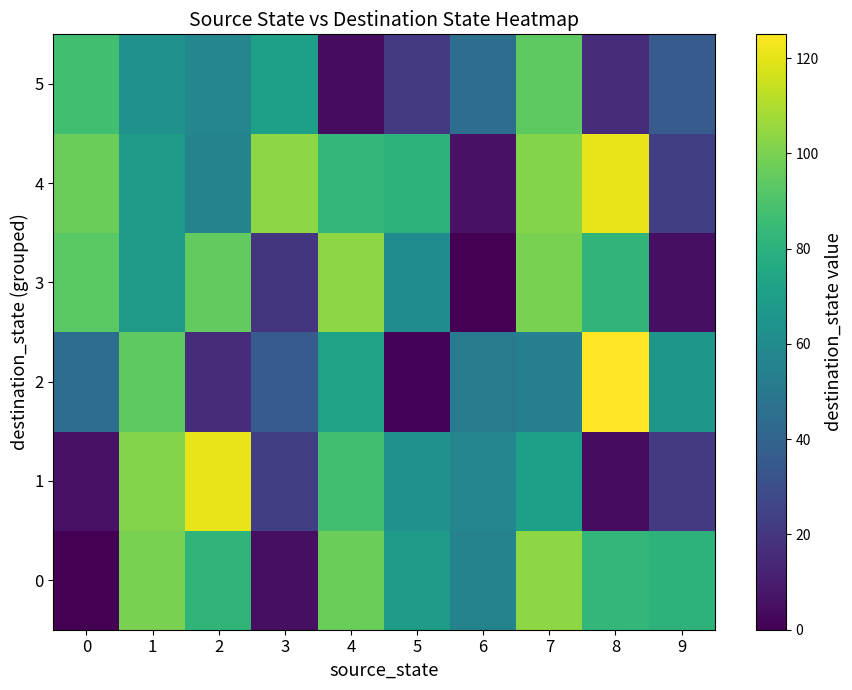

What is the spread (max minus min) of values at 7?

50